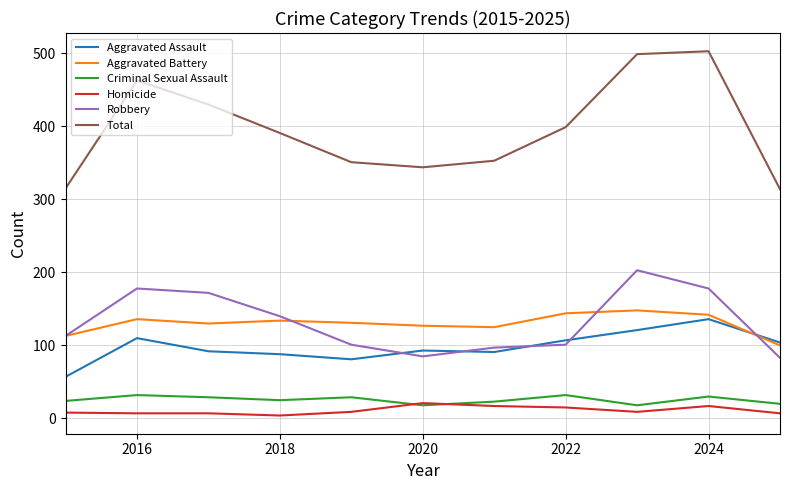

Which series has the largest total across all categories?

Total